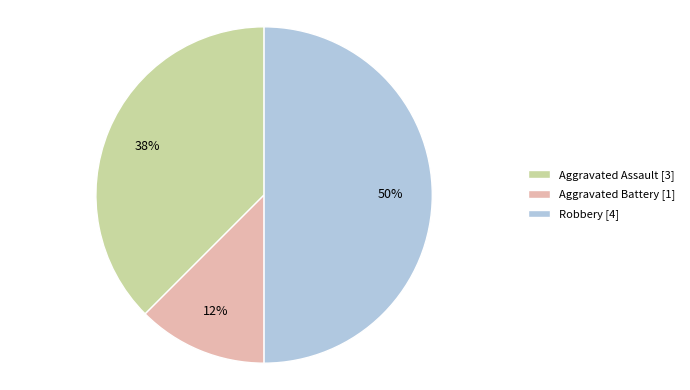

What percentage is the Robbery slice, to the nearest percent?

50%